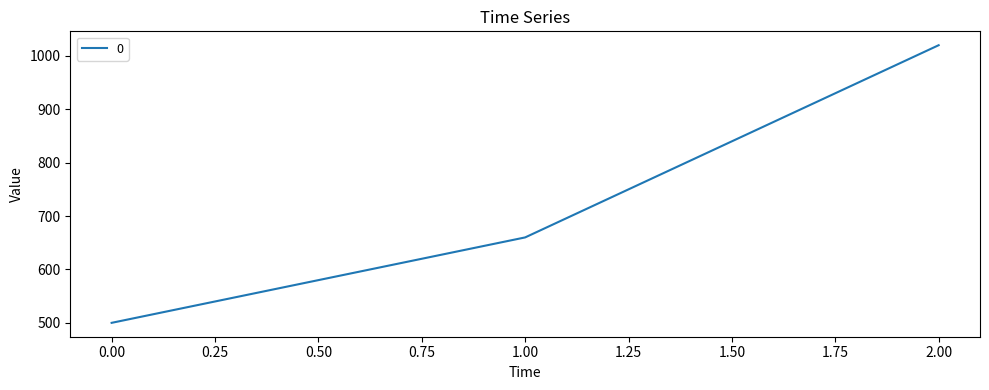

Is it true that the value at 1.00 is 660?

True